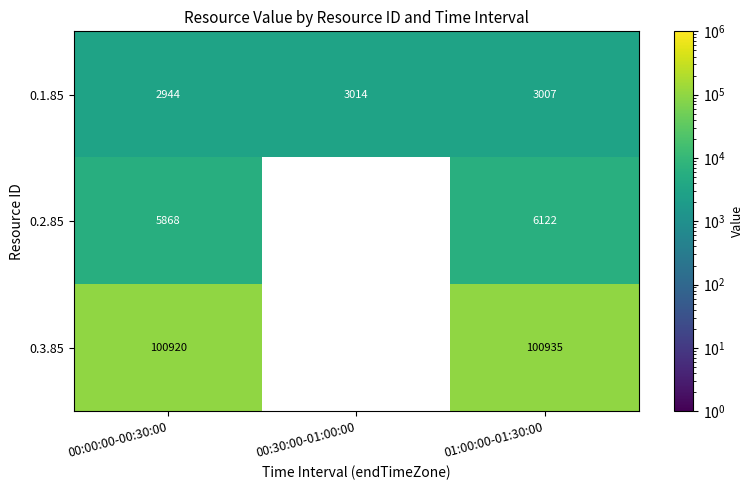

True or false: 0.1.85 has a value of 3014 at 00:30:00-01:00:00.

True